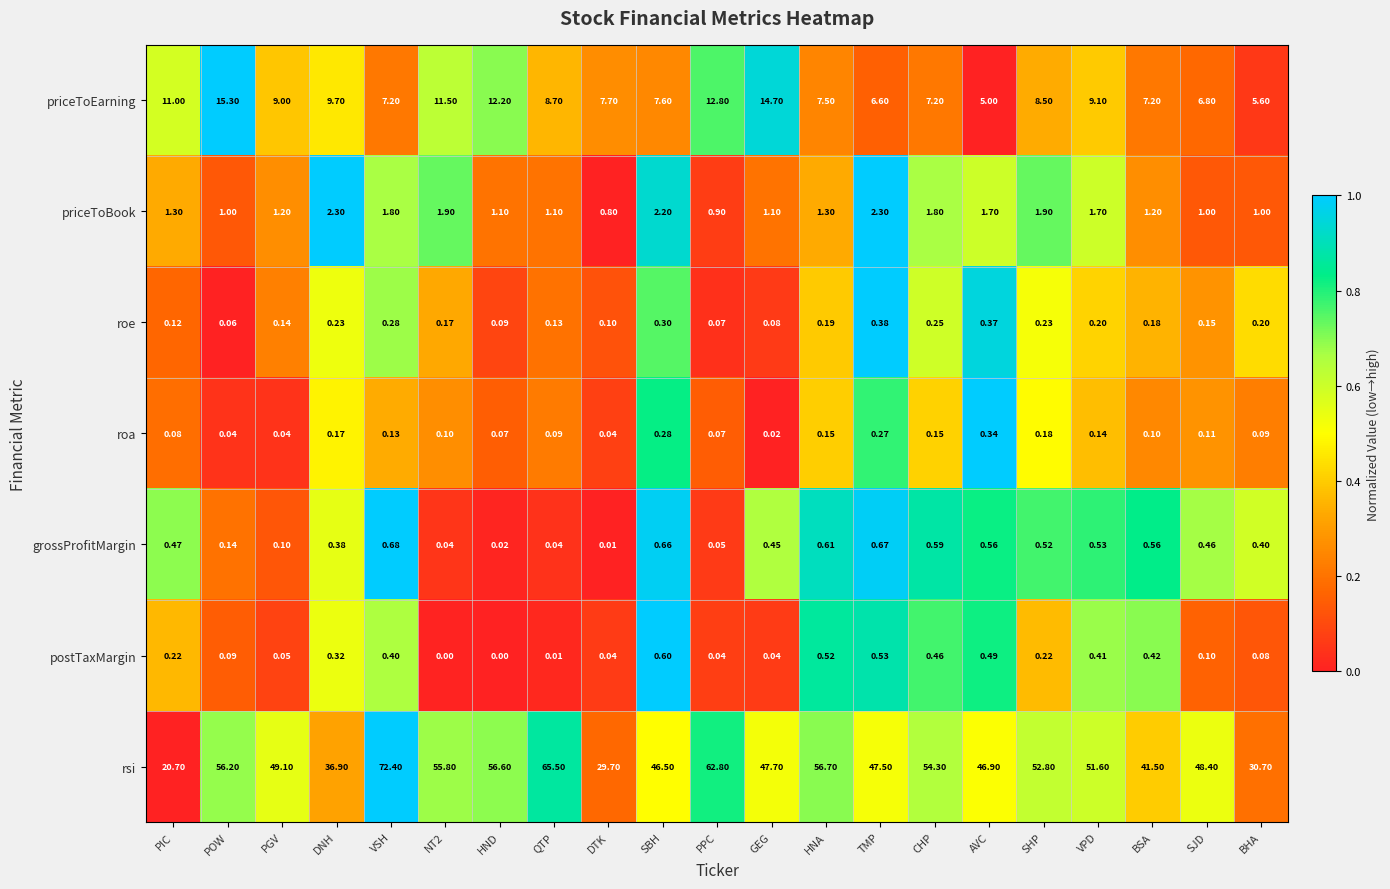

Which series has the largest total across all categories?

rsi